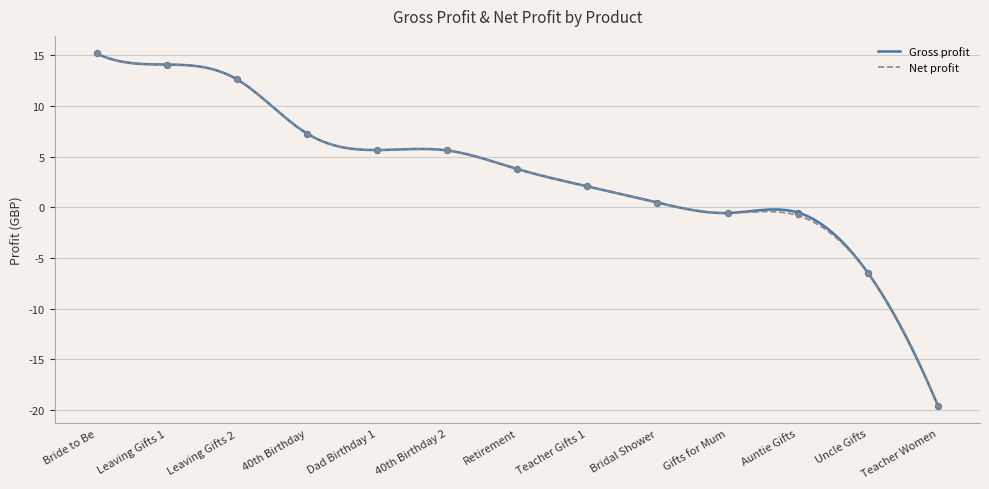

Which series has the largest Y range (max minus min)?

Gross profit